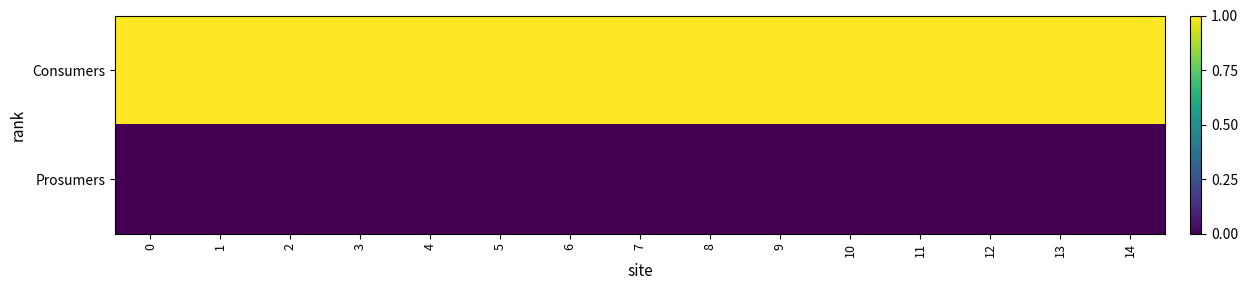

Reading left to right, list all the values displayed in this chart.

Consumers: 0=1	1=1	2=1	3=1	4=1	5=1	6=1	7=1	8=1	9=1	10=1	11=1	12=1	13=1	14=1
Prosumers: 0=0	1=0	2=0	3=0	4=0	5=0	6=0	7=0	8=0	9=0	10=0	11=0	12=0	13=0	14=0